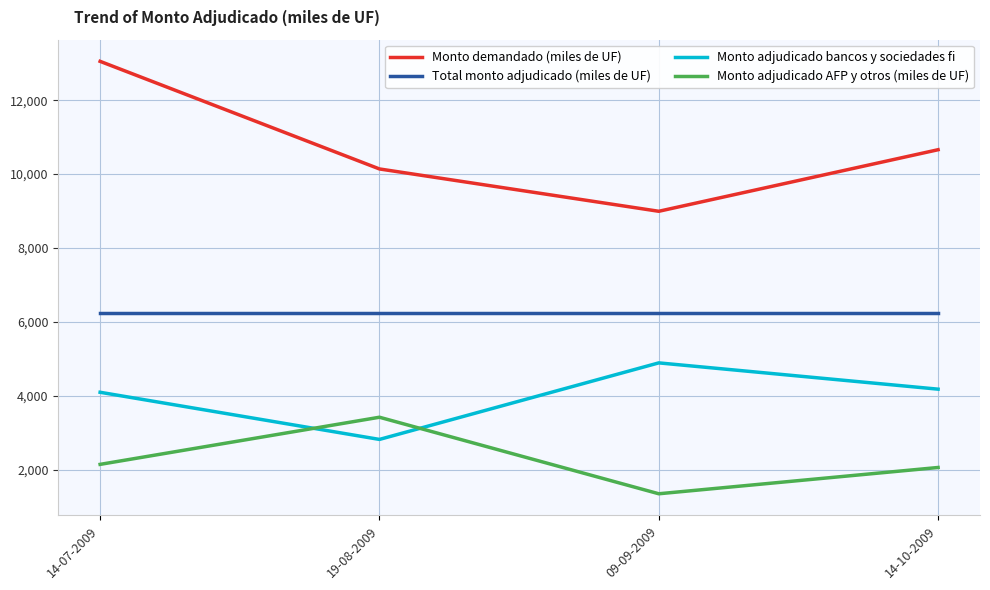

The Monto adjudicado AFP y otros (miles de UF) series shows 2066 at 14-10-2009. True or false?

True